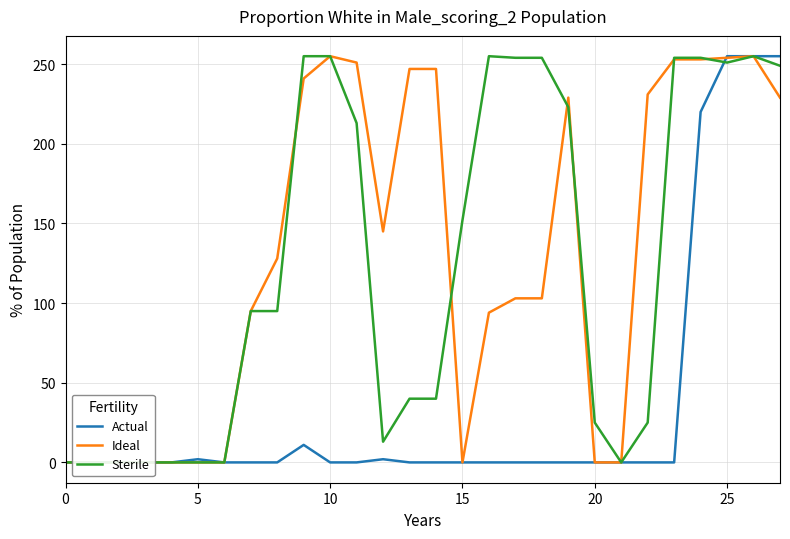

Which category has the highest value across all series?

25